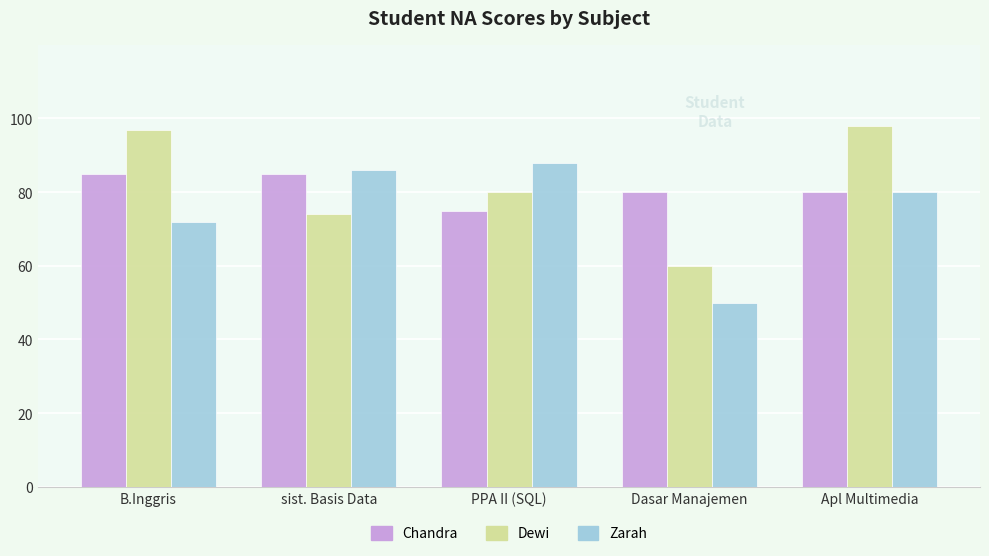

Reading left to right, extract all data points from this chart.

Chandra: 85	85	75	80	80
Dewi: 97	74	80	60	98
Zarah: 72	86	88	50	80